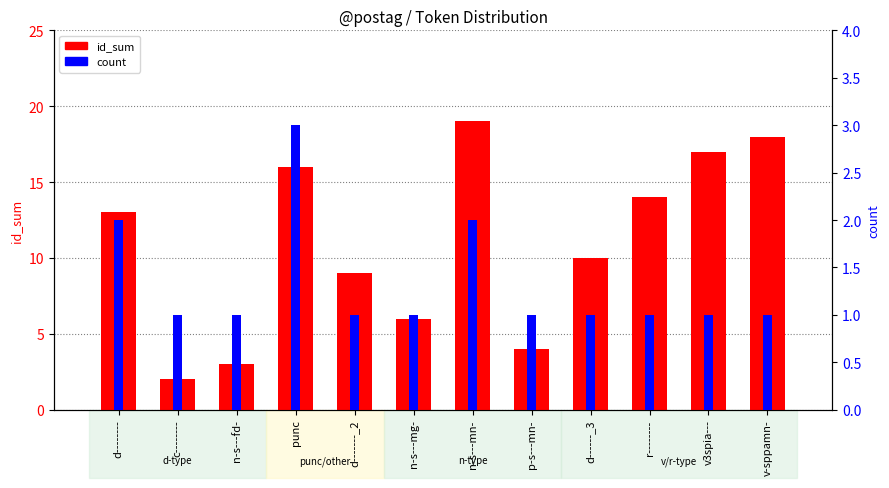

At which label does id_sum first exceed 13?

punc